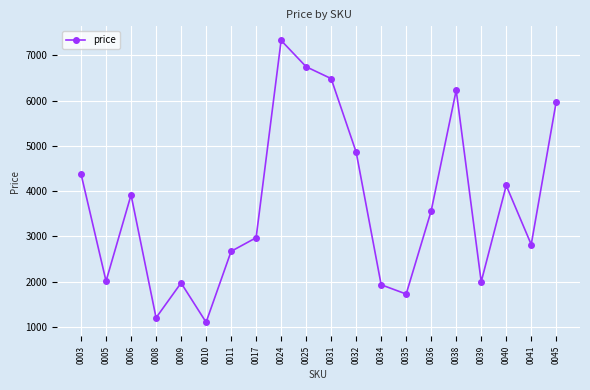

The chart shows a value of 1101 at 0010. True or false?

True